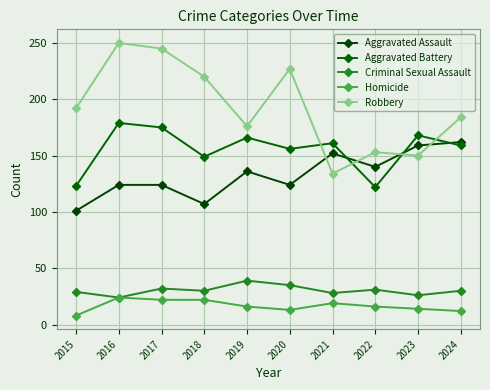

In Aggravated Battery, how many points are lower than both neighbors (excluding endpoints)?

3